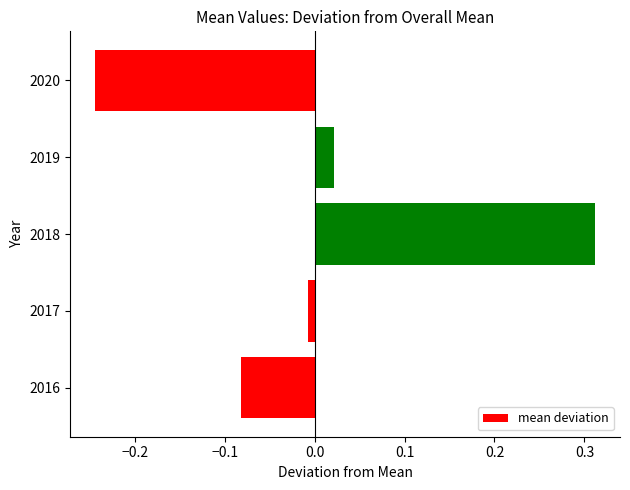

List the labels in order of value, largest first.

2018, 2019, 2017, 2016, 2020